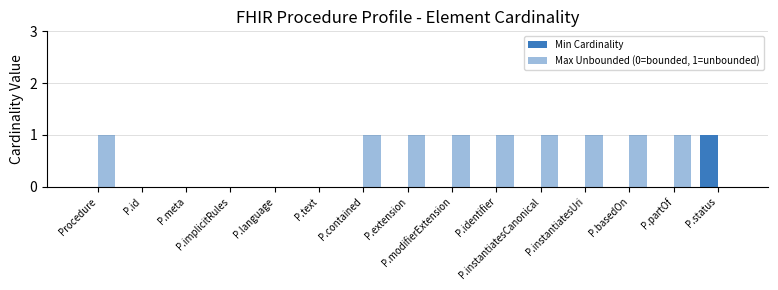

What is the difference between the highest and lowest values at P.partOf?

1